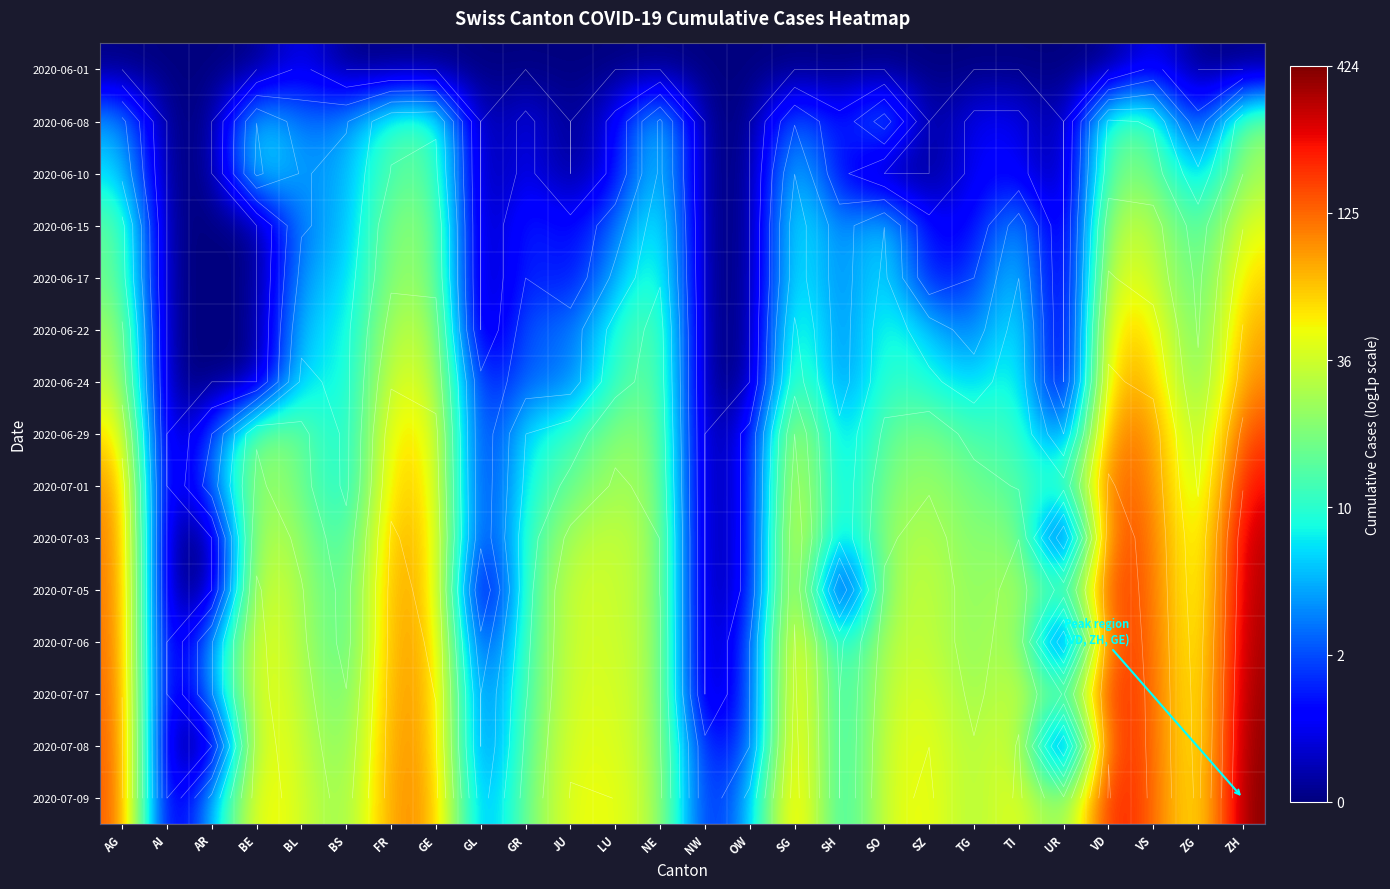

What is the total value across all series at VD?

64.2